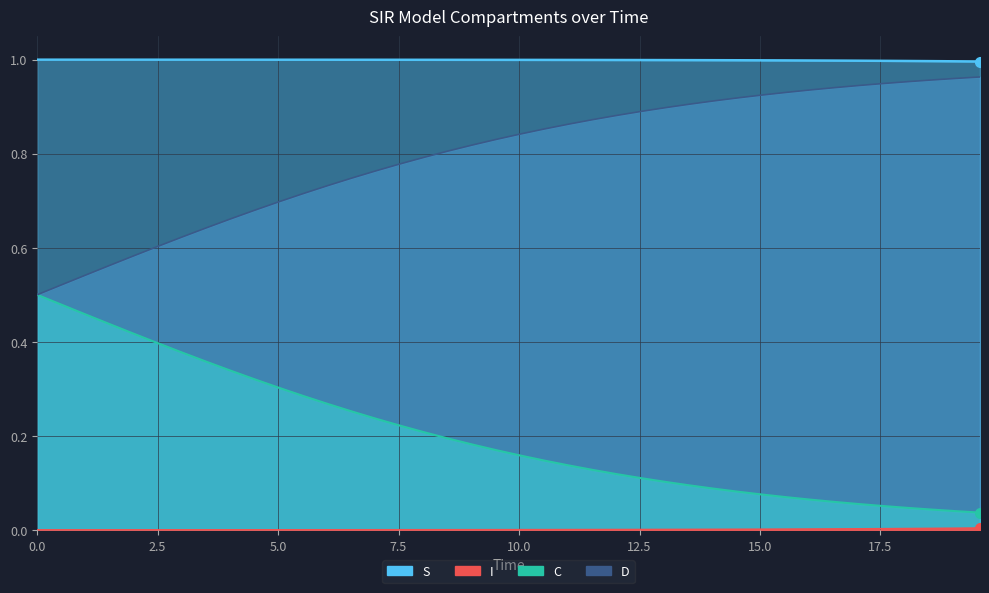

What is the difference between the maximum and second lowest values in the D series?

0.4